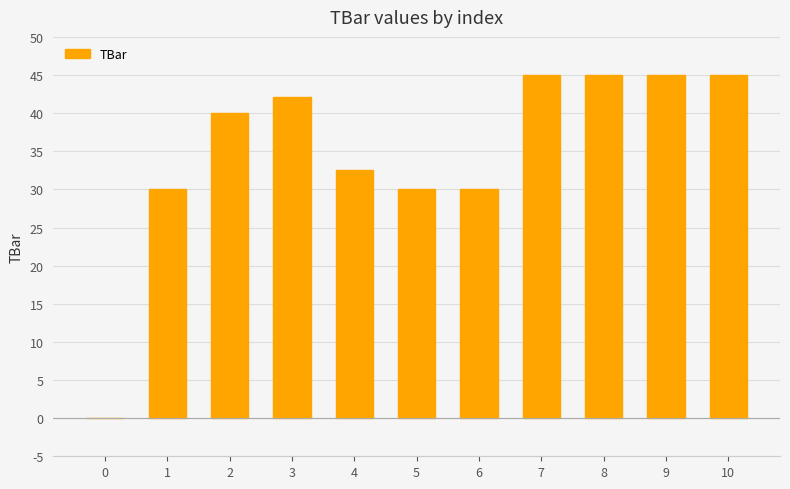

What is the average value?

35.0